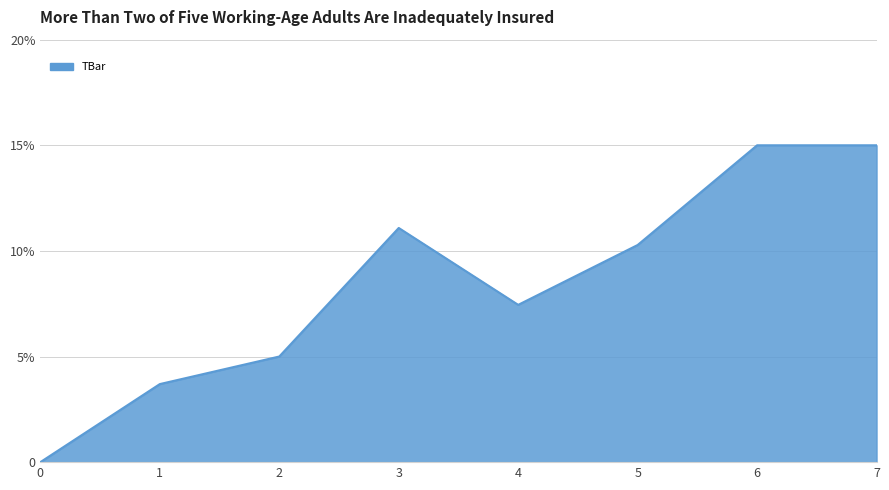

Is this an area chart (filled region under the line)?

Yes